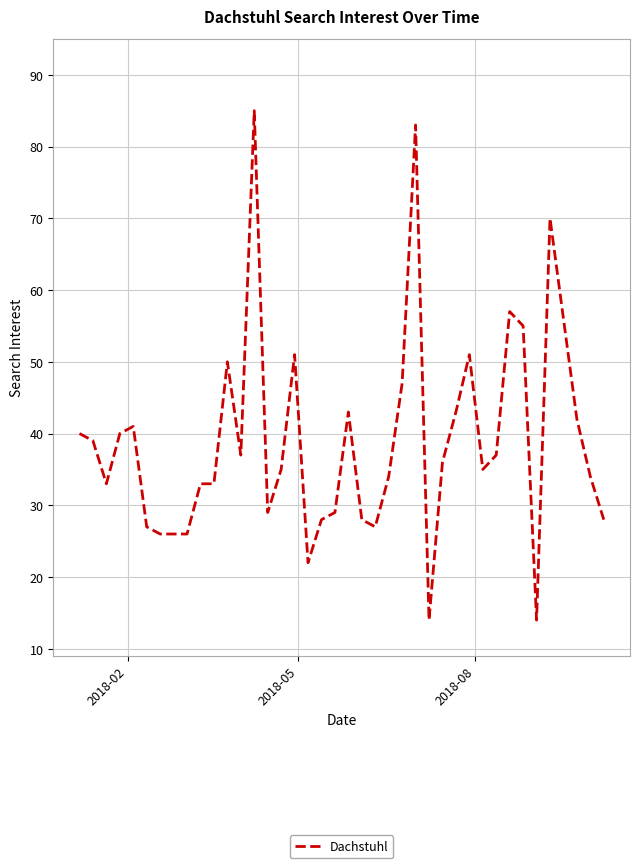

What is the difference between the maximum and minimum values?

71